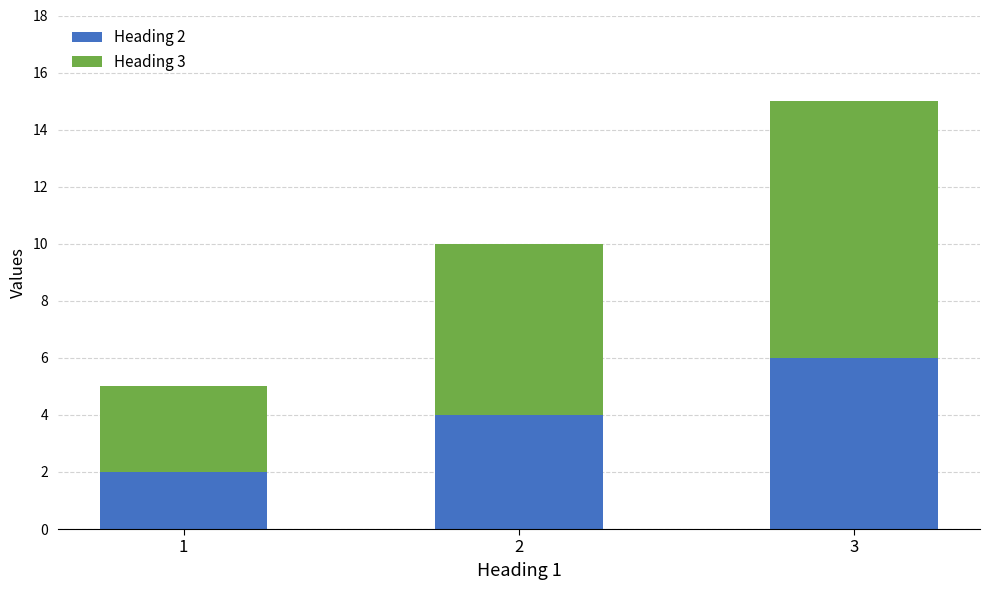

What is the total value across all series at 1?

5